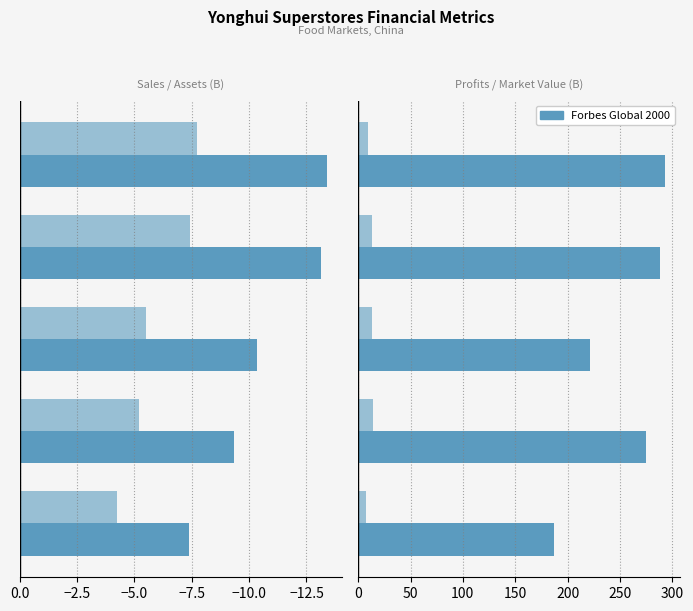

Reading left to right, transcribe all the data shown in this chart.

Sales: −15.0=-7.4	−12.5=-9.3	−10.0=-10.4	−7.5=-13.2	−5.0=-13.4
Assets: −15.0=-4.2	−12.5=-5.2	−10.0=-5.5	−7.5=-7.4	−5.0=-7.7
Profits: −15.0=186.9	−12.5=274.8	−10.0=221.0	−7.5=288.1	−5.0=293.1
Market Value: −15.0=8.0	−12.5=14.0	−10.0=13.0	−7.5=13.6	−5.0=9.2